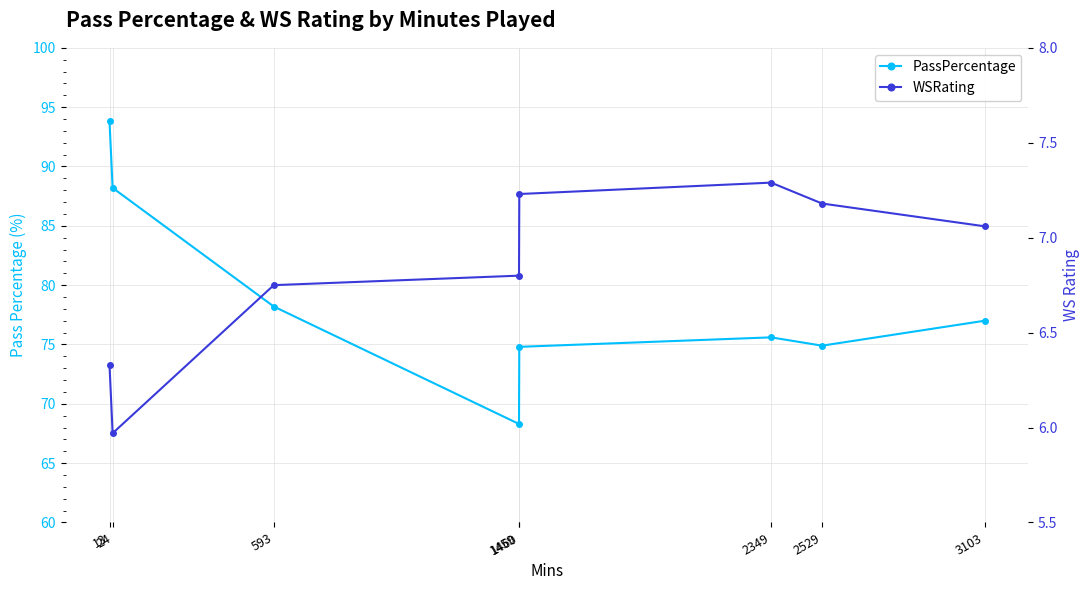

What is the smallest value displayed?

6.0